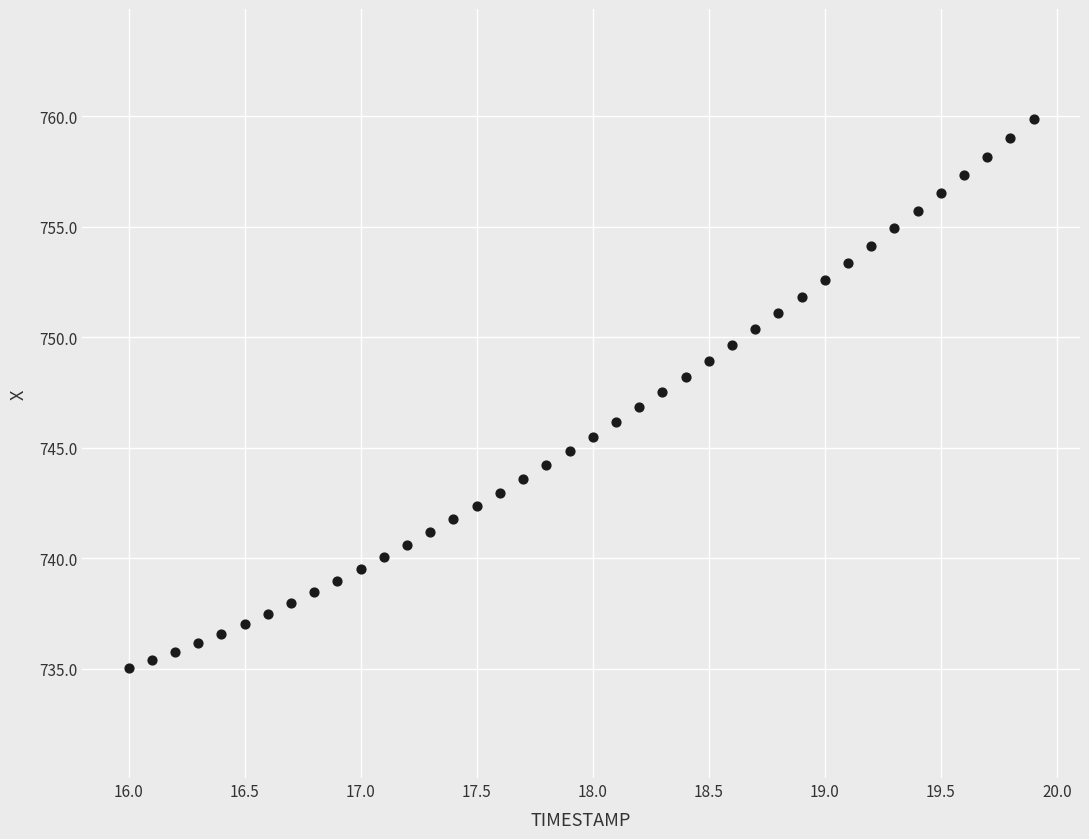

What is the range of X values (max minus min)?

3.9